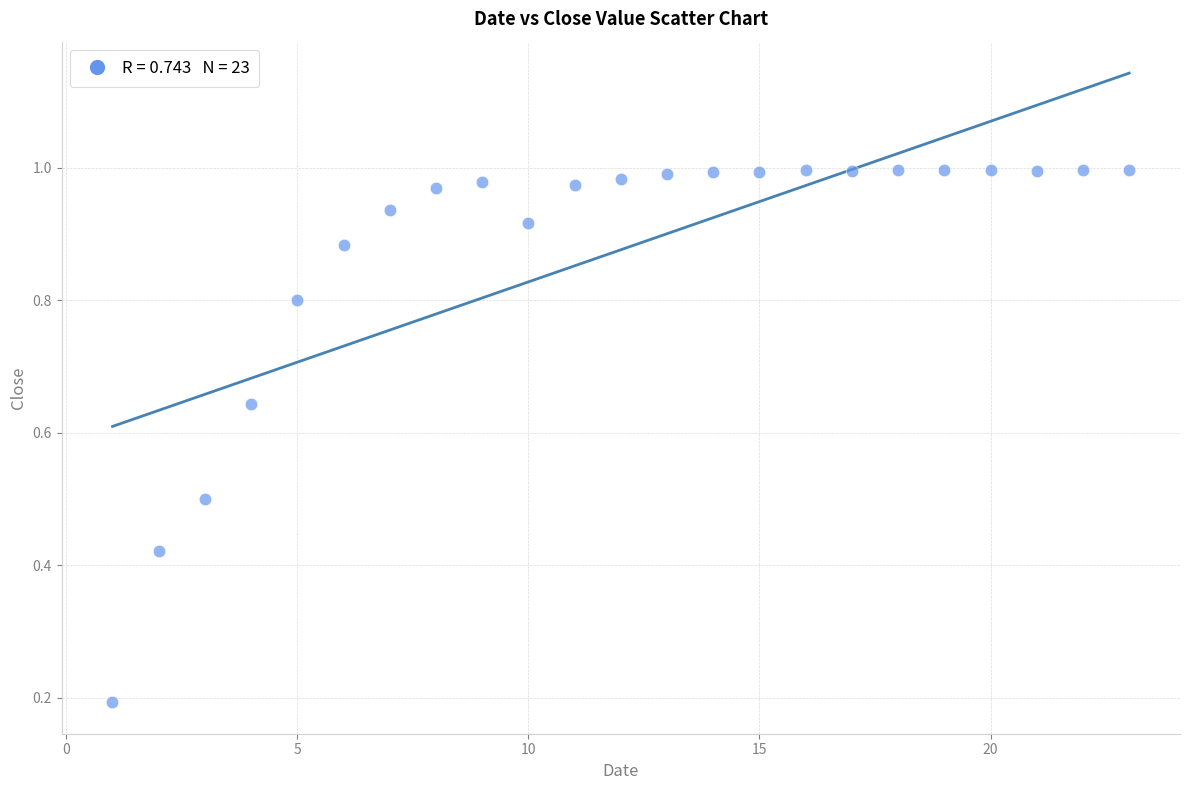

What is the range of X values (max minus min)?

22.0